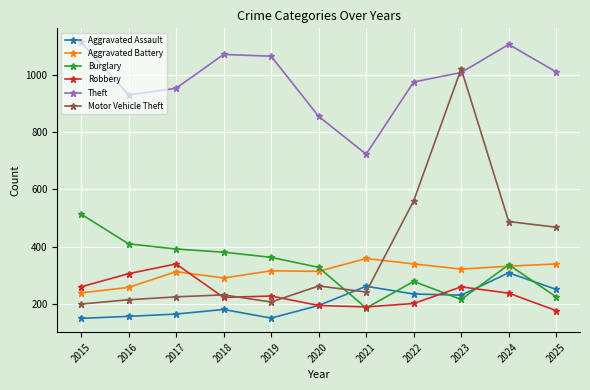

At how many categories does at least one series exceed 511?

11